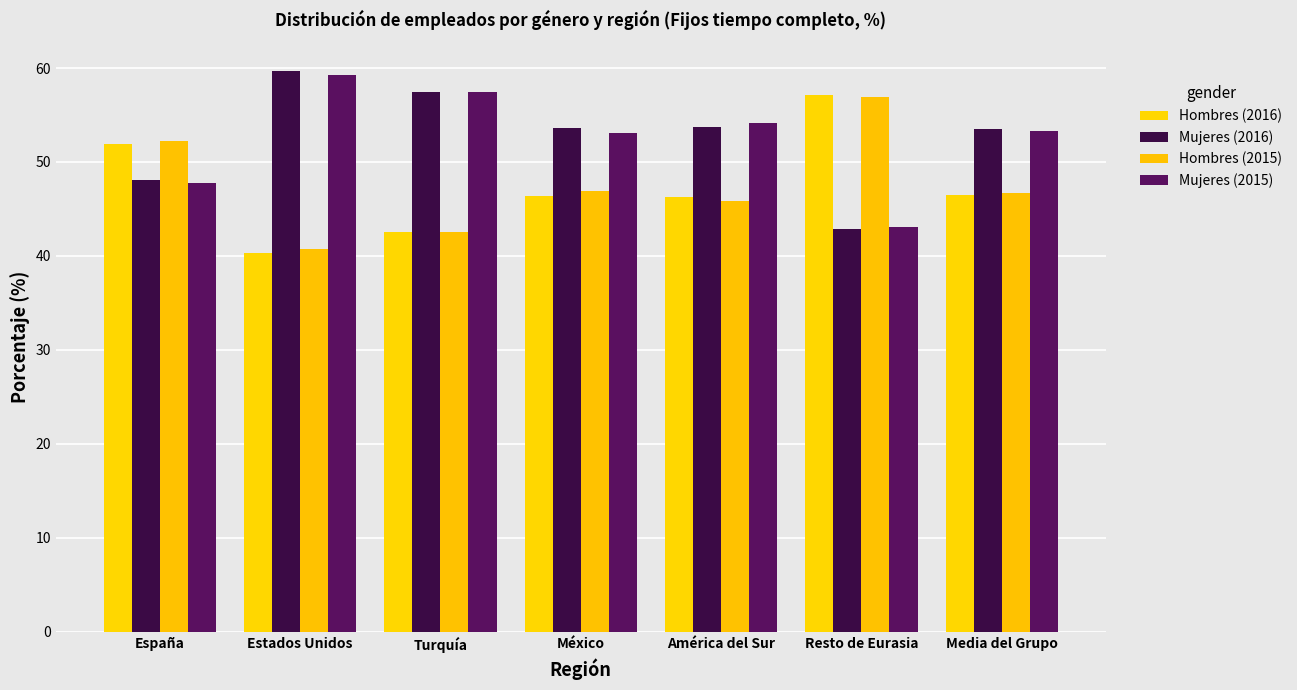

What is the sum of all Hombres (2015) values?

331.8